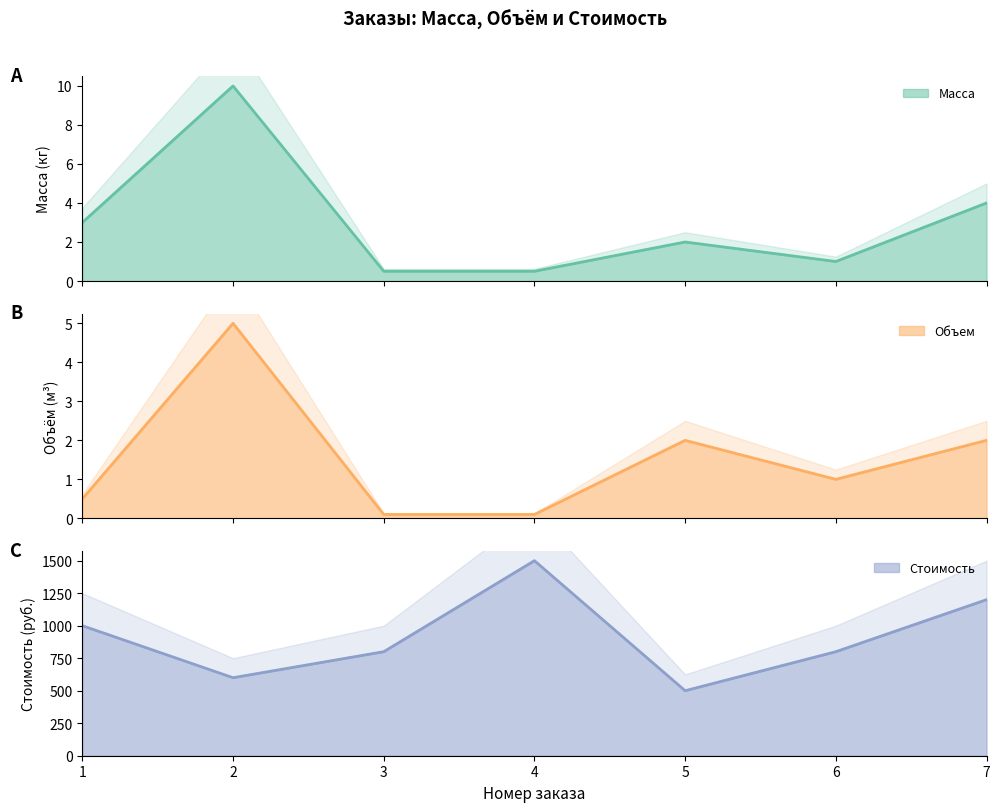

What is the total value across all series at 1?

1003.5